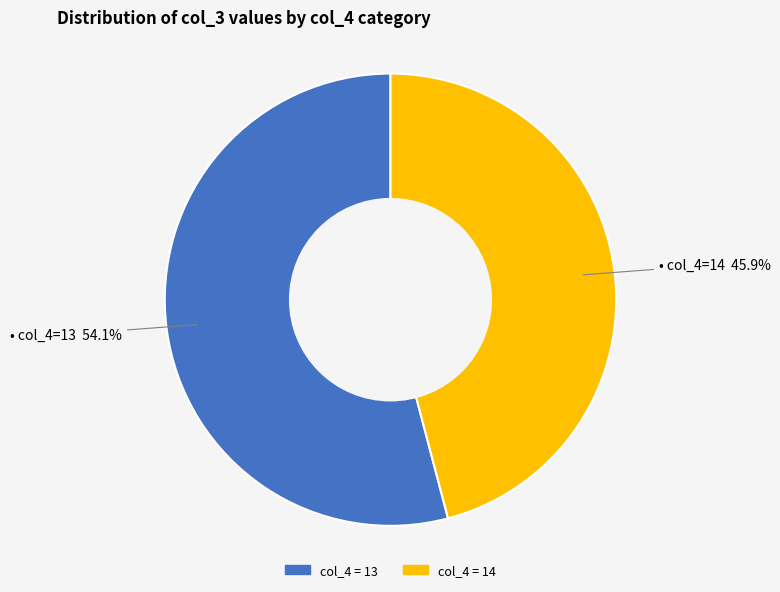

Does any single category account for the majority?

Yes